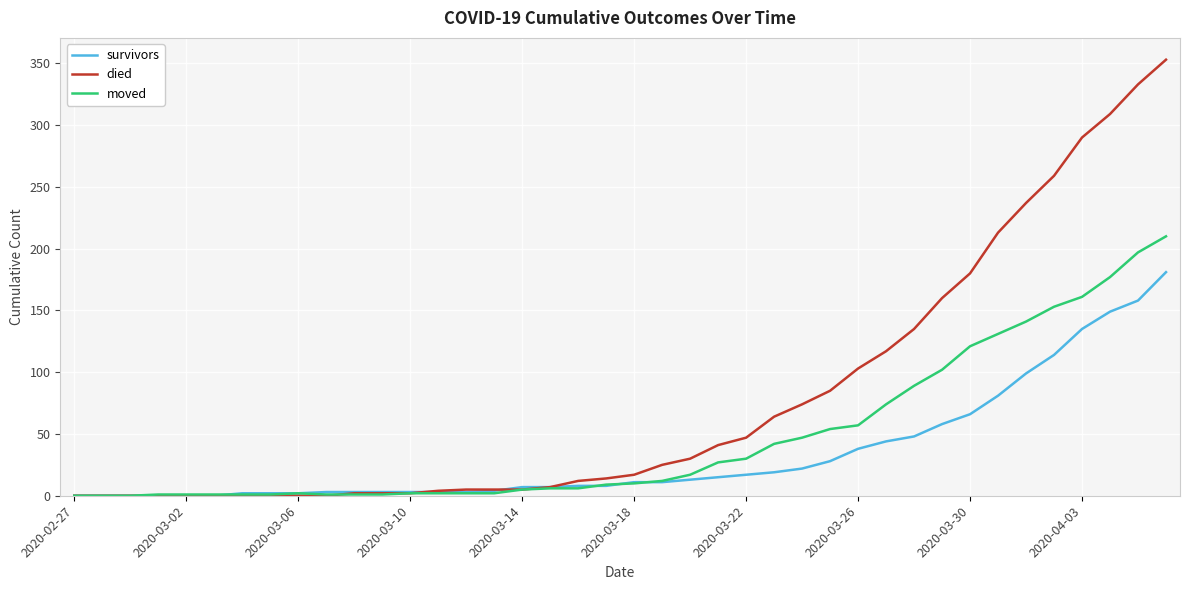

What is the maximum value shown in the chart?

353